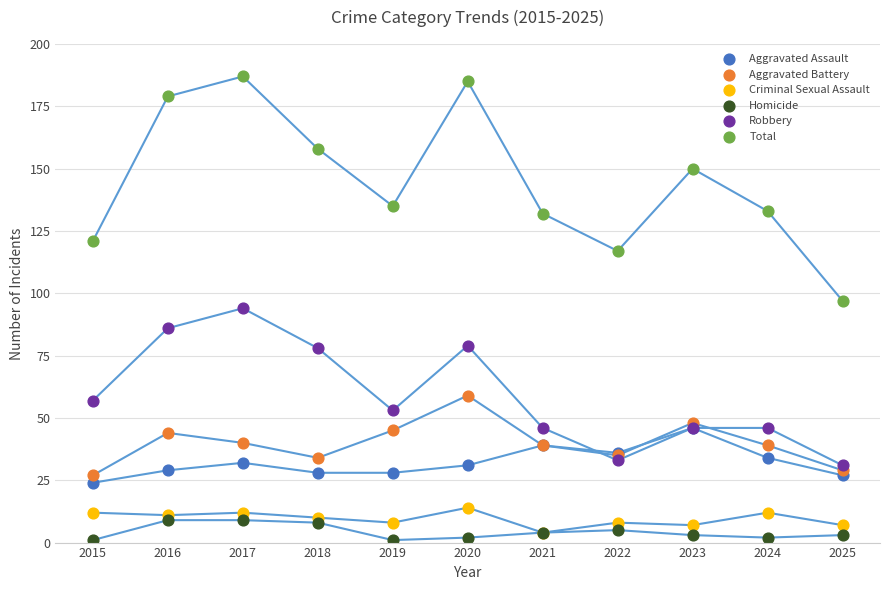

In the Robbery series, what Y value is closest to 62?

57